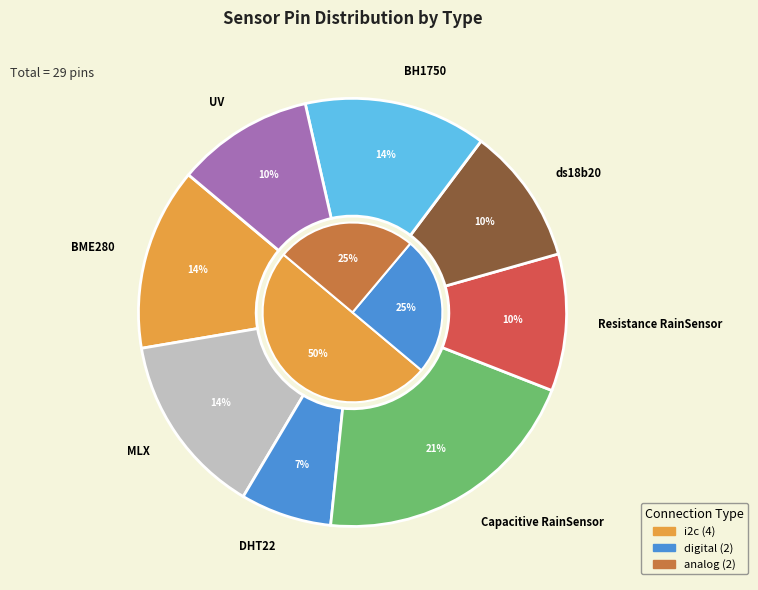

To the nearest percent, what is the difference between the BH1750 and UV slice percentages?

3%